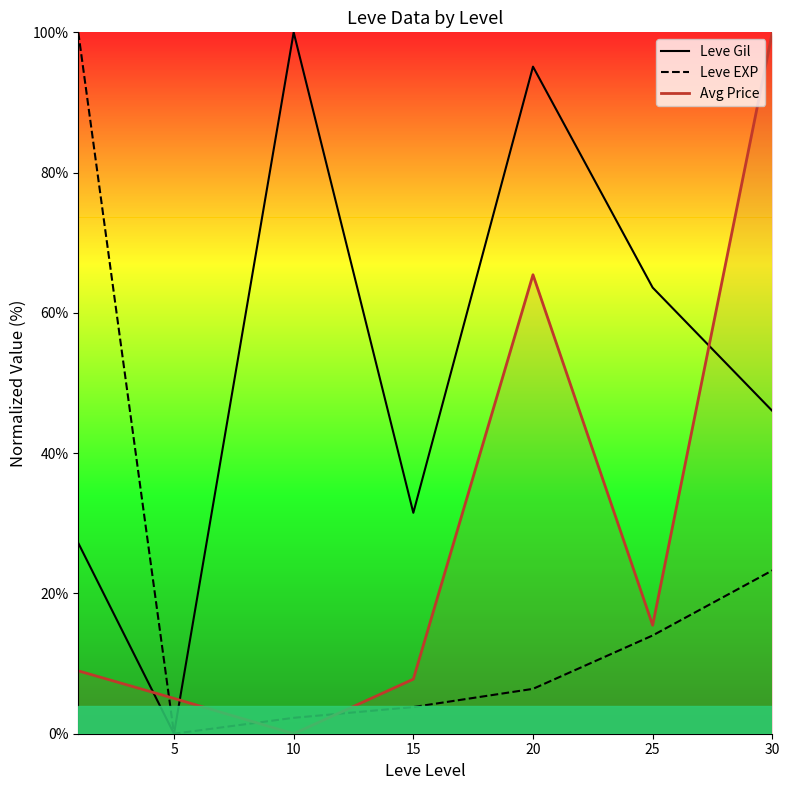

What is the total value across all series at 10?

102.3